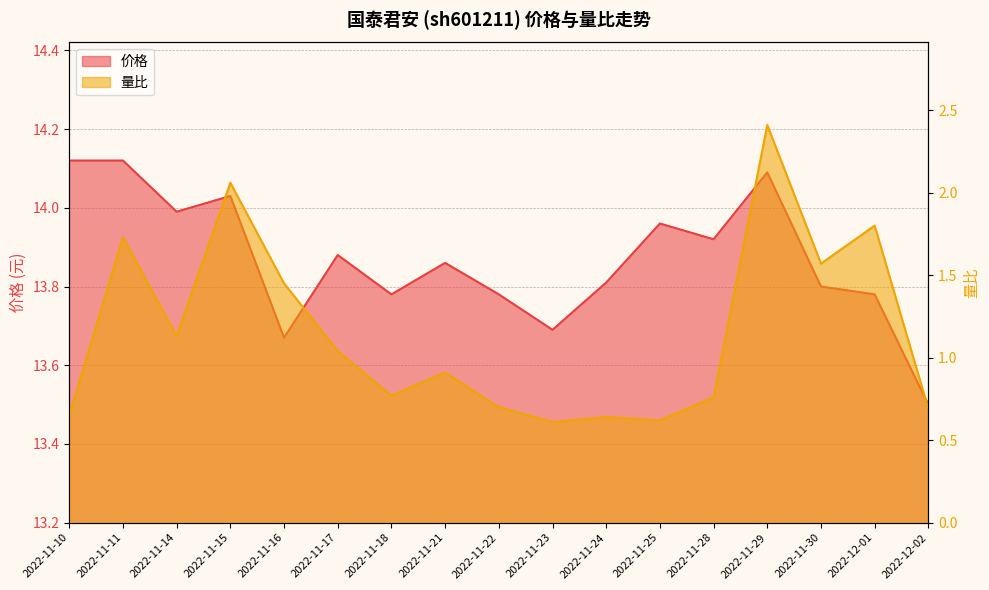

List the series in order of their overall mean, lowest first.

量比, 价格